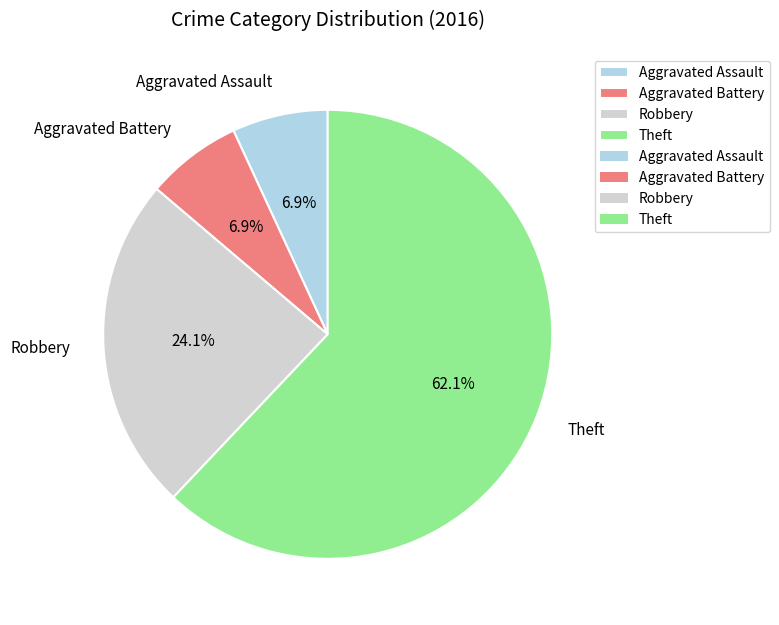

Combined, do Aggravated Assault and Robbery account for over 50%?

No